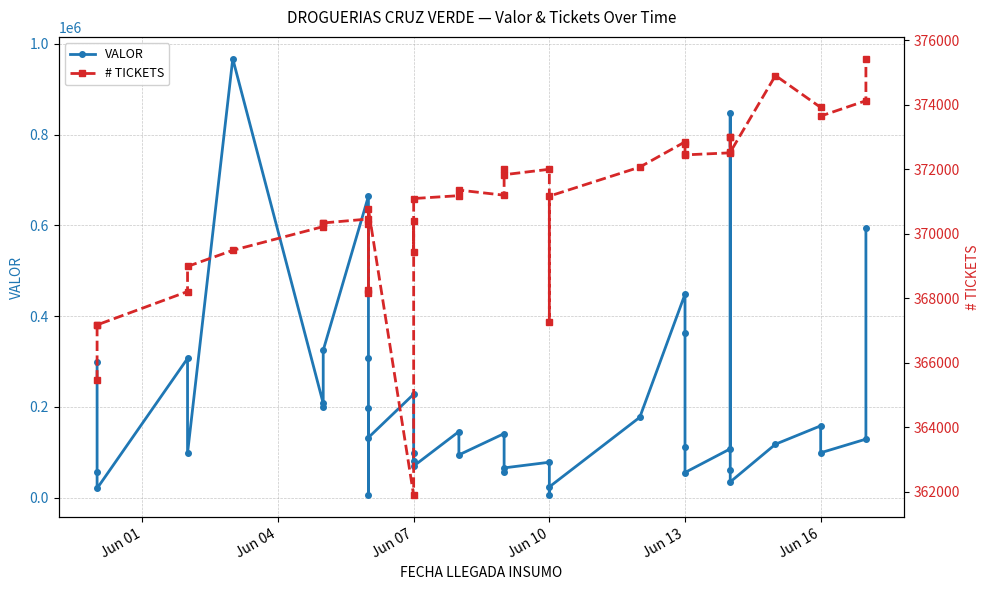

Reading left to right, extract all data points from this chart.

VALOR: 300000	55650	20304	306768	98100	967512	207752	200000	324763	664500	308678	5000	198452	132413	228000	81370	99350	69540	145560	94125	141150	57100	65485	77970	5000	23625	177068	448500	363000	111275	55308	107500	847626	61423	34500	117665	158250	98826	128878	594048
# TICKETS: 365449	367177	367172	368207	368986	369486	370222	370346	370335	370458	368260	368149	370316	370758	361884	370400	369429	371093	371182	371355	371196	372008	371832	372001	367249	371167	372068	372851	372795	372469	372447	372511	373014	373001	372528	374909	373919	373651	374128	375431